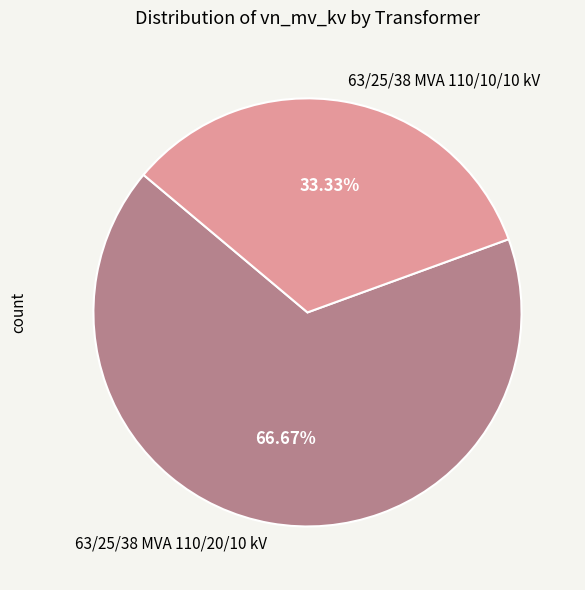

Count the number of slices in the pie.

2